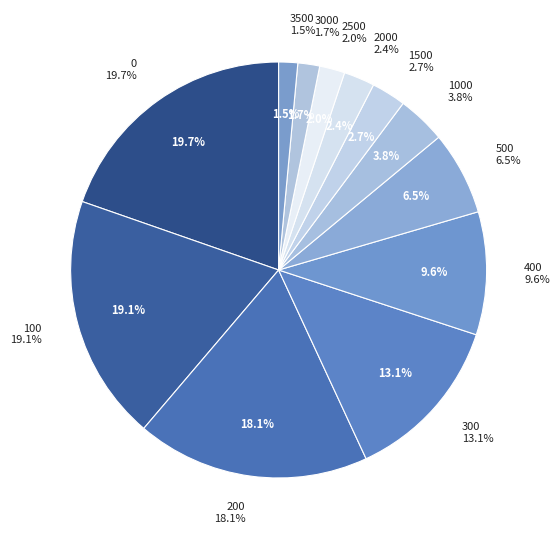

Combined, do 2000 and 3500 account for over 50%?

No